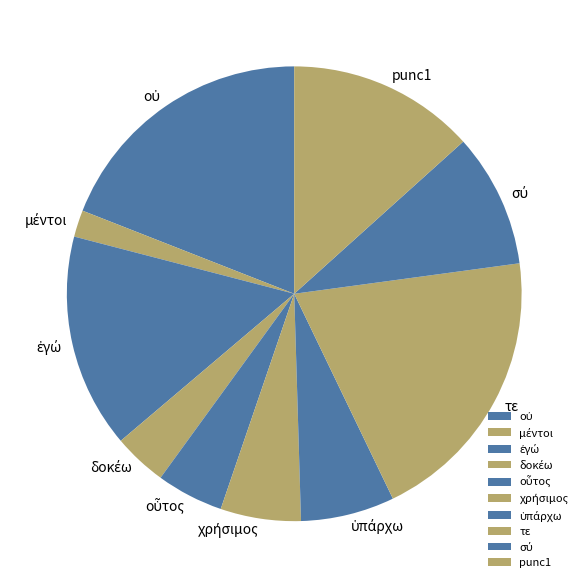

Is the sum of punc1 and τε greater than half?

No